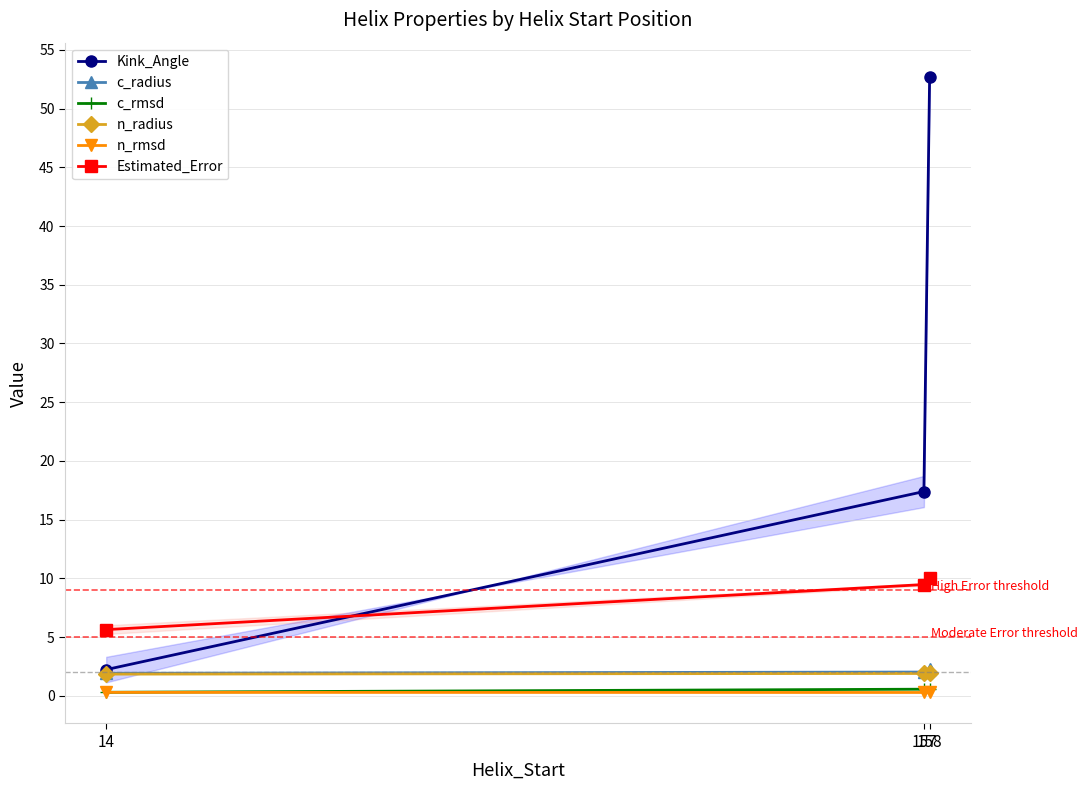

How many series are shown in this chart?

6